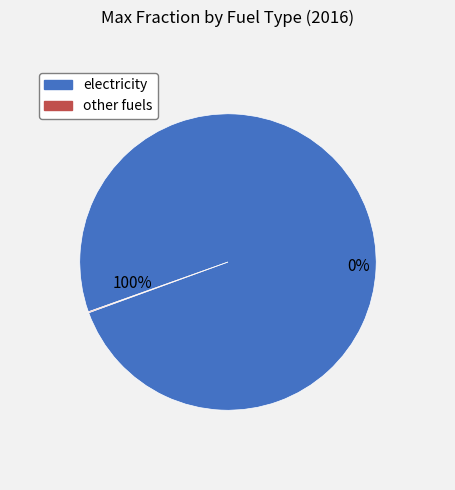

Does electricity represent more than half of the total?

Yes